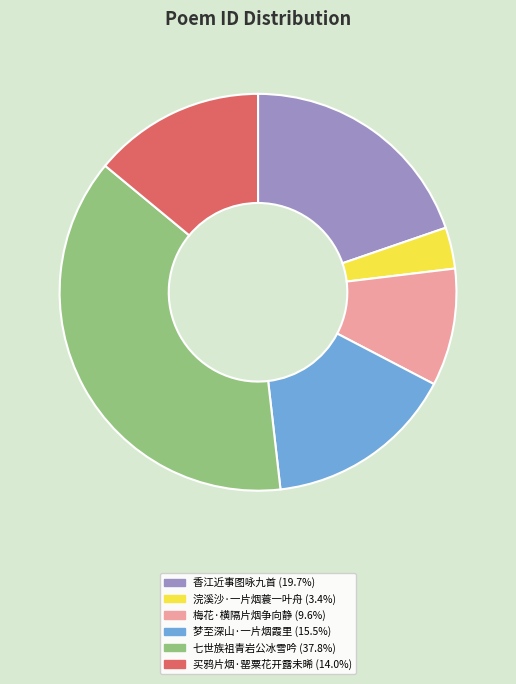

Is there any slice that represents more than half of the pie?

No